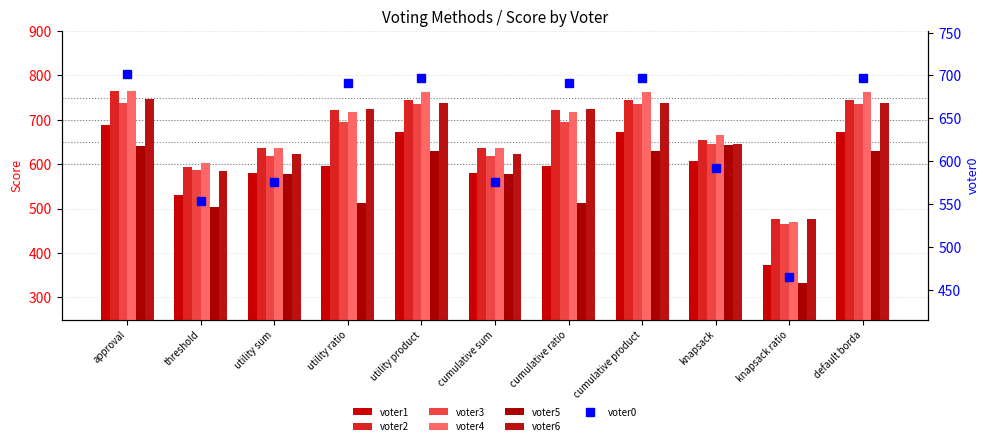

Is it true that voter6 equals 584 at threshold?

True